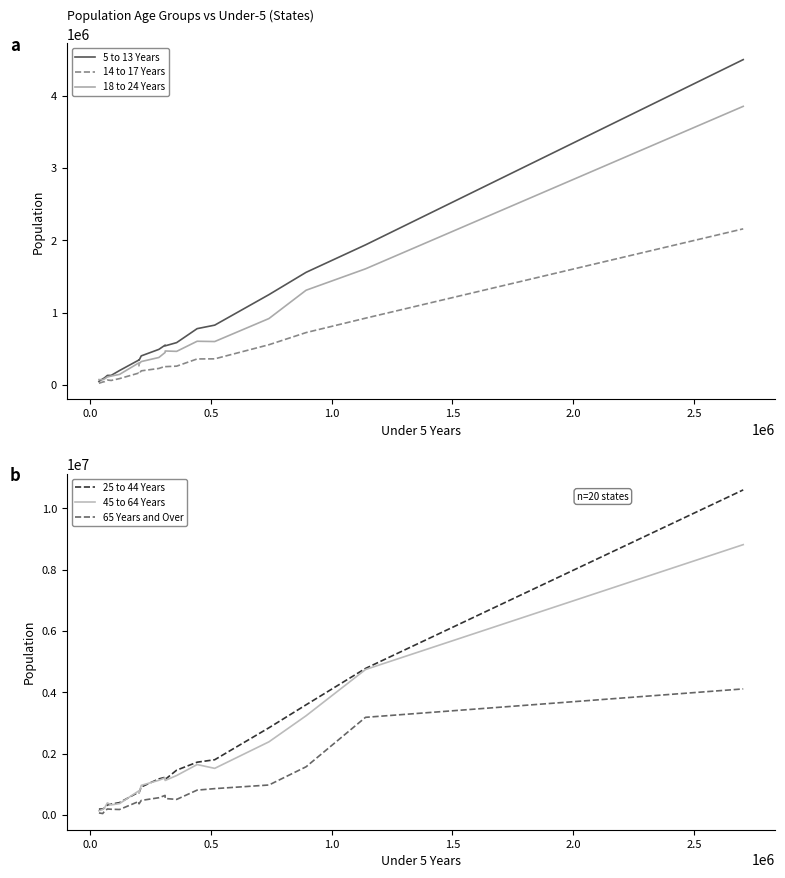

Does the chart have visible grid lines?

No